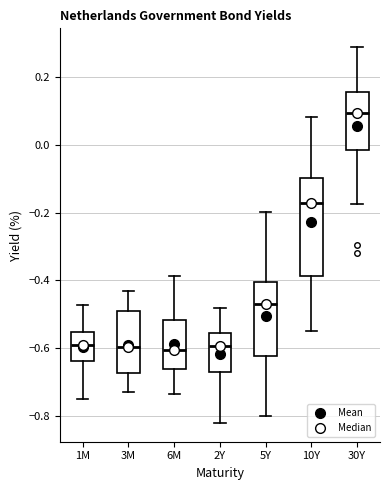

Which box is the tallest, from its lower edge to its upper edge?

10Y